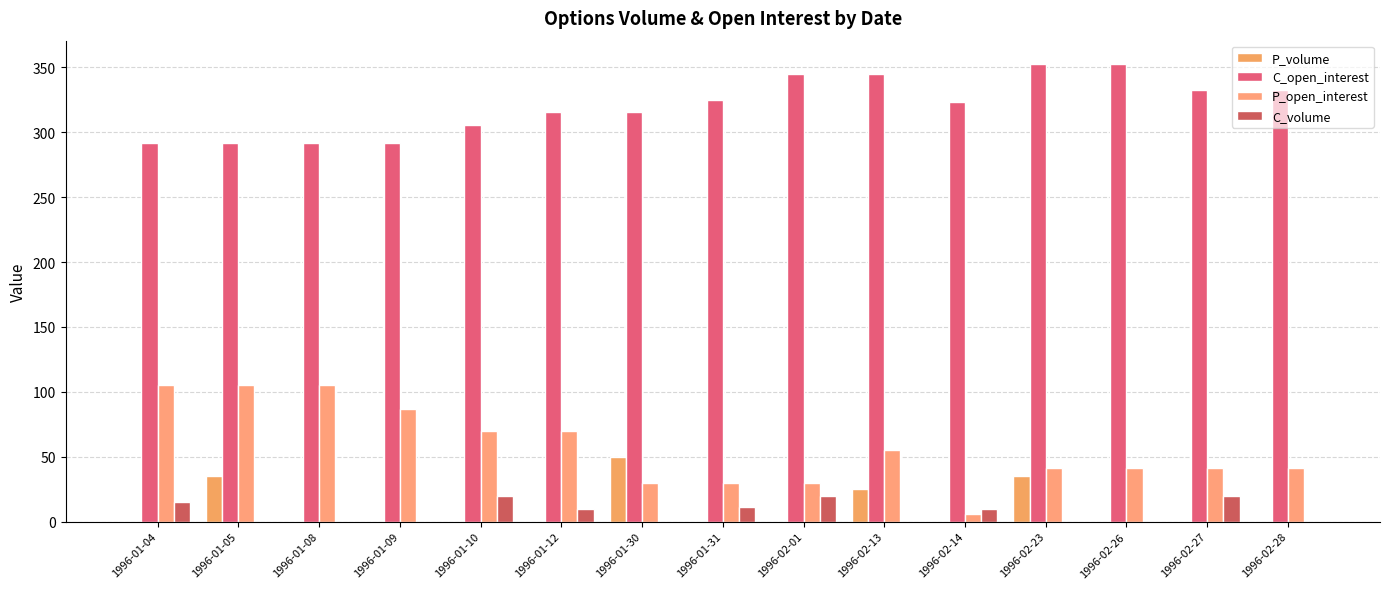

List the series in order of their peak value, highest first.

C_open_interest, P_open_interest, P_volume, C_volume